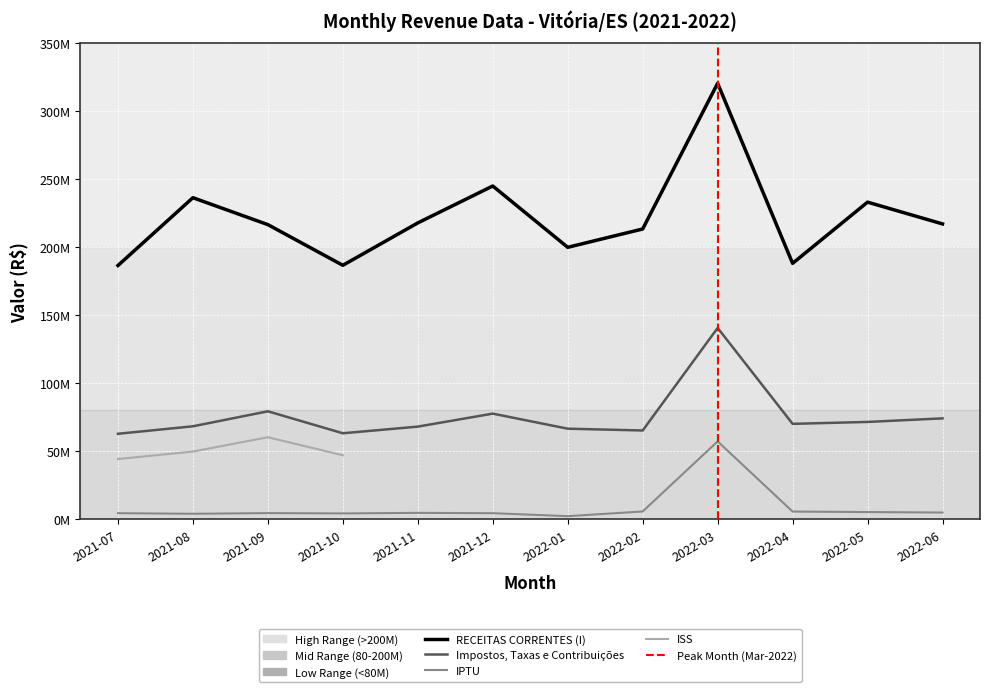

True or false: IPTU and RECEITAS CORRENTES (I) cross at least once.

False